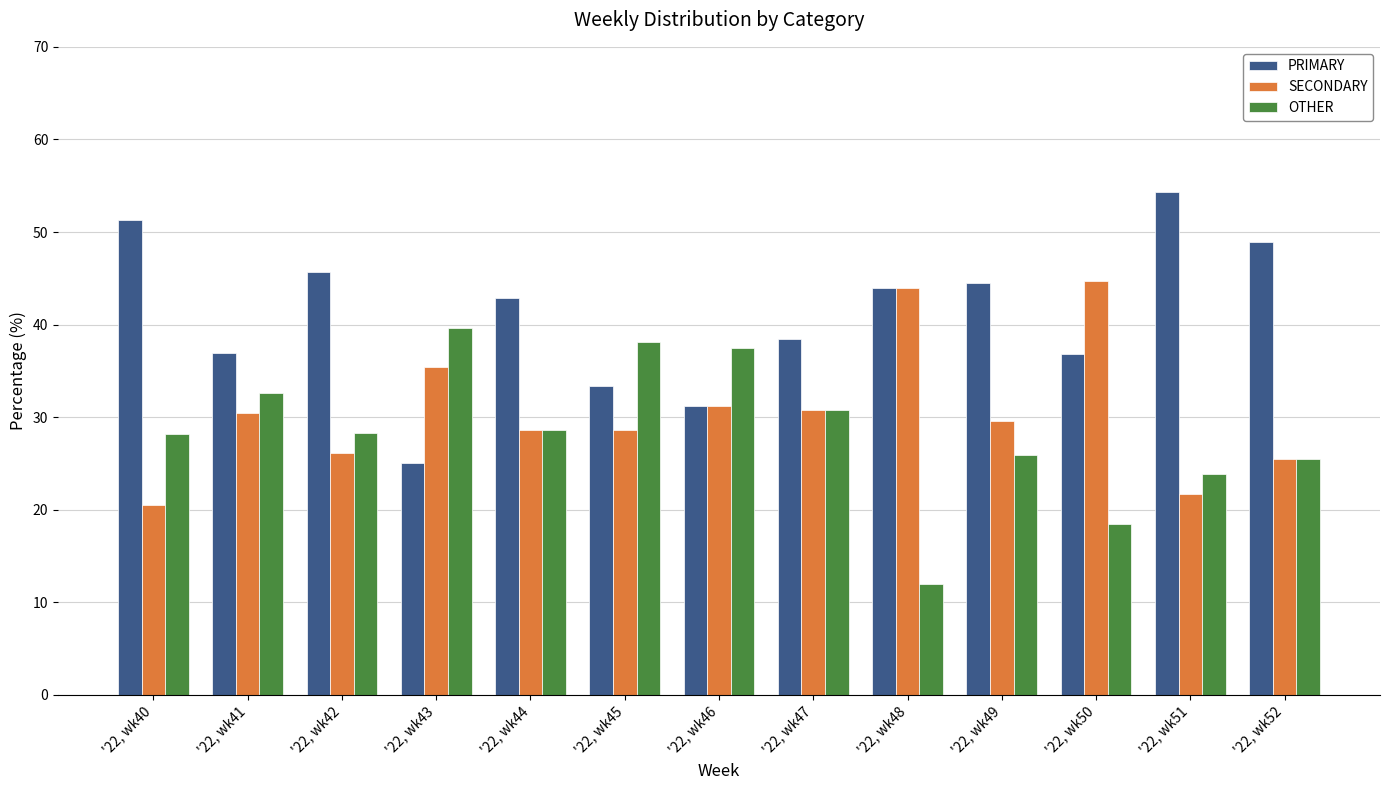

Rank the series by their maximum value, from lowest to highest.

OTHER, SECONDARY, PRIMARY